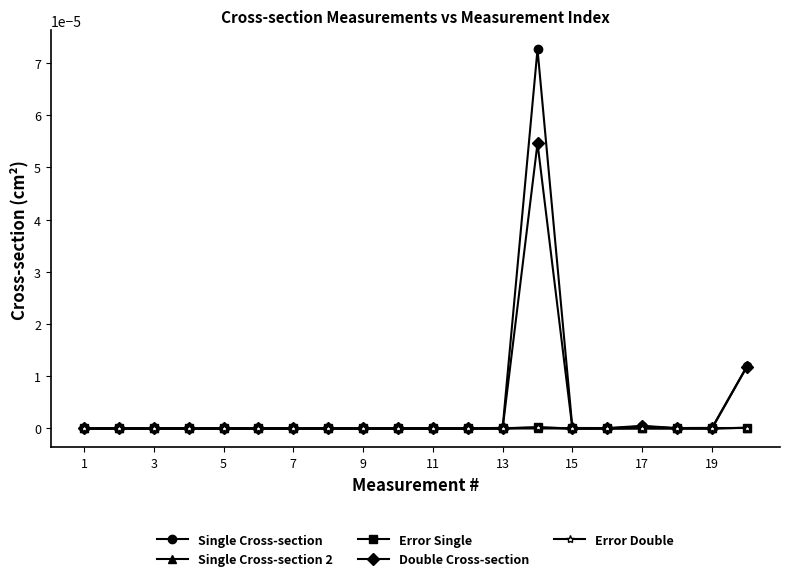

Count the number of categories in the chart.

20